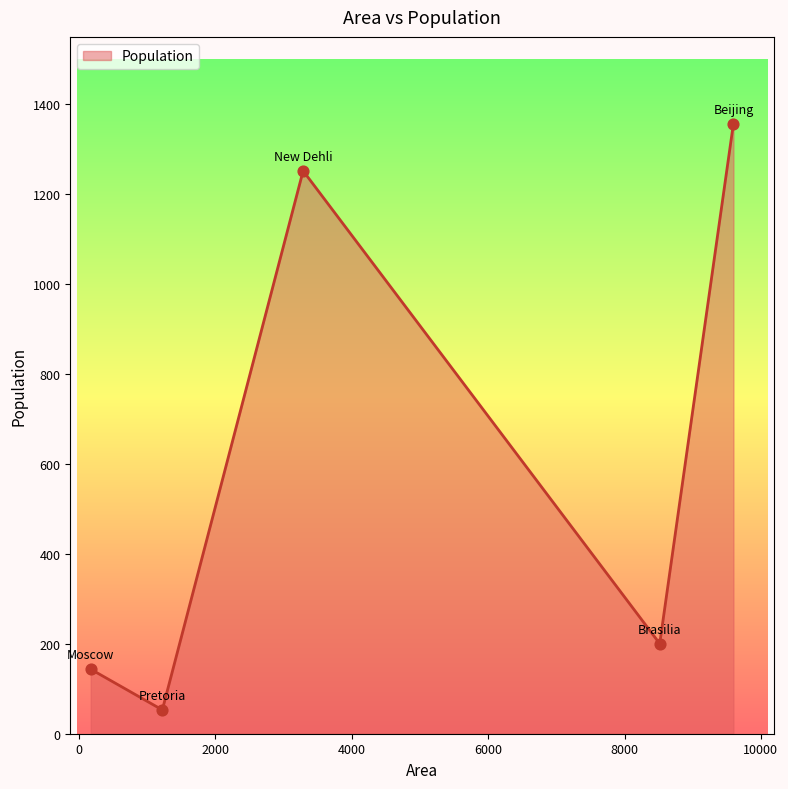

True or false: the data has more than 0 interior local peaks.

True